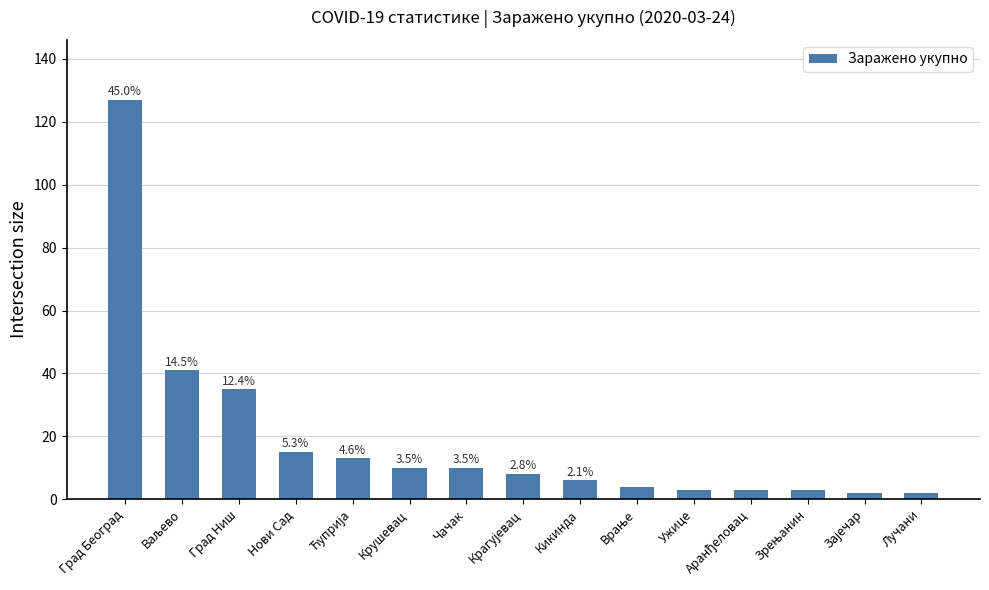

The chart shows a value of 2 at Зајечар. True or false?

True